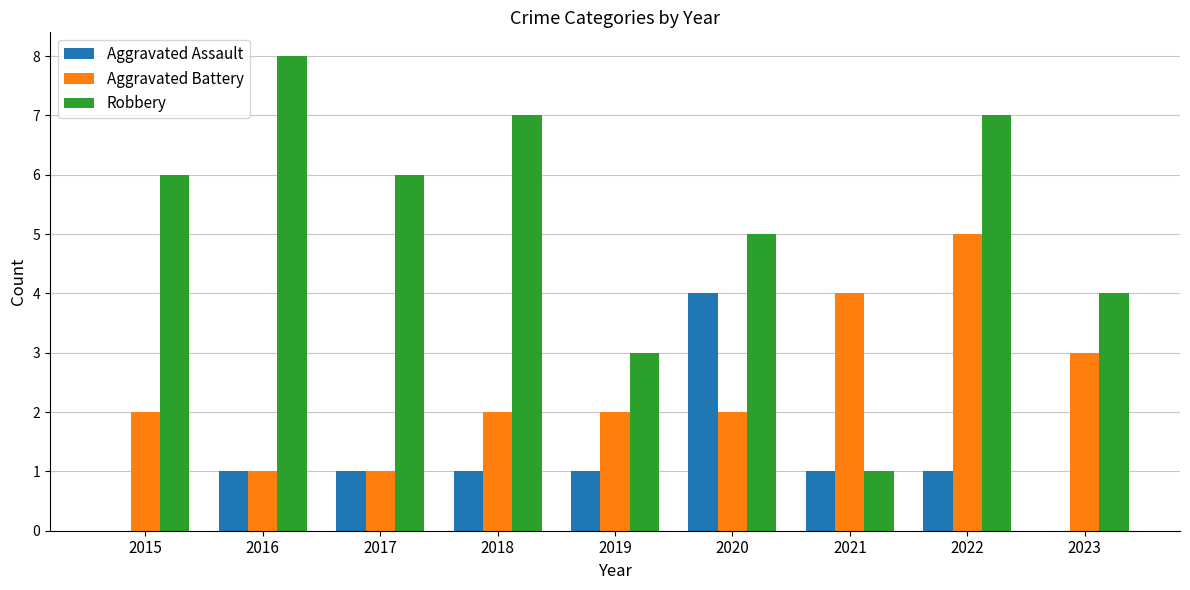

What is the sum of all Aggravated Assault values?

10